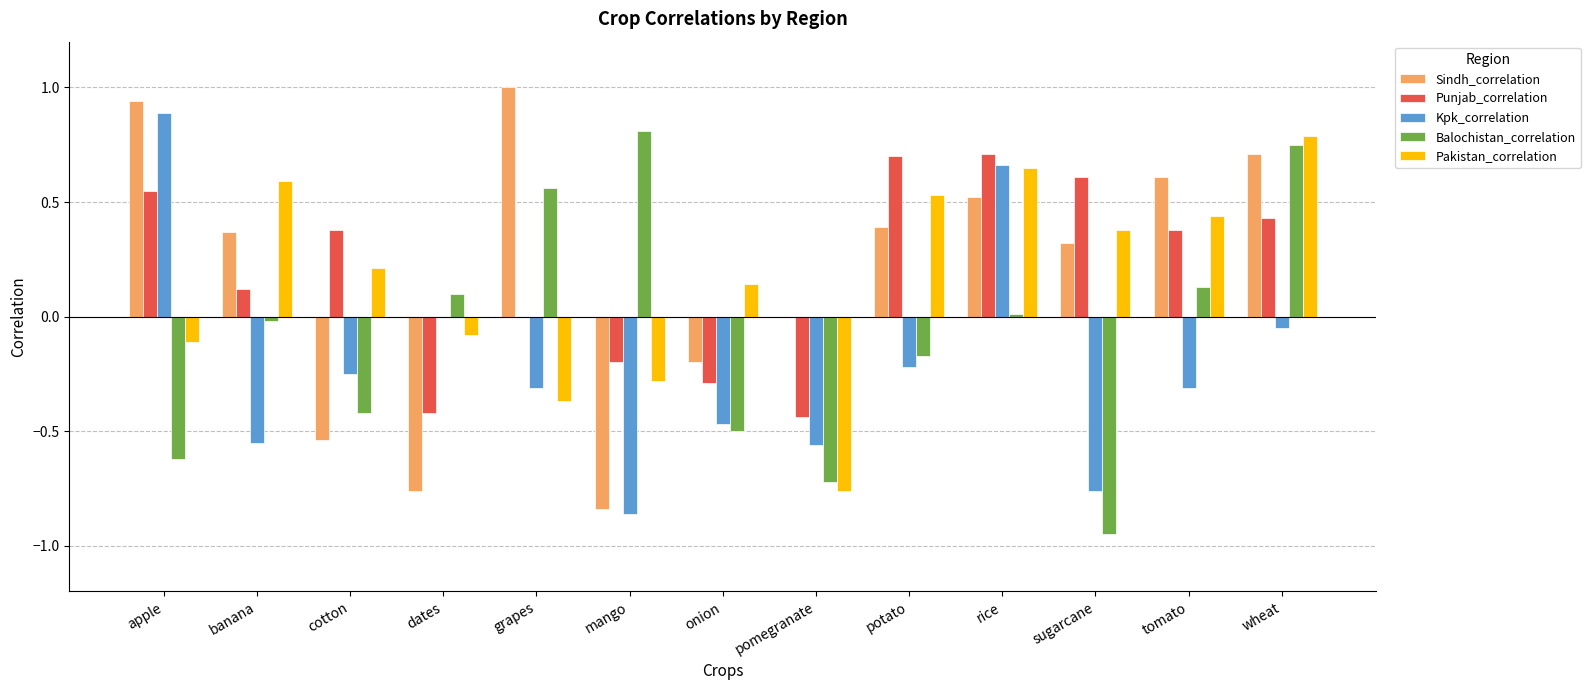

Is it true that Sindh_correlation equals -1.4 at mango?

False